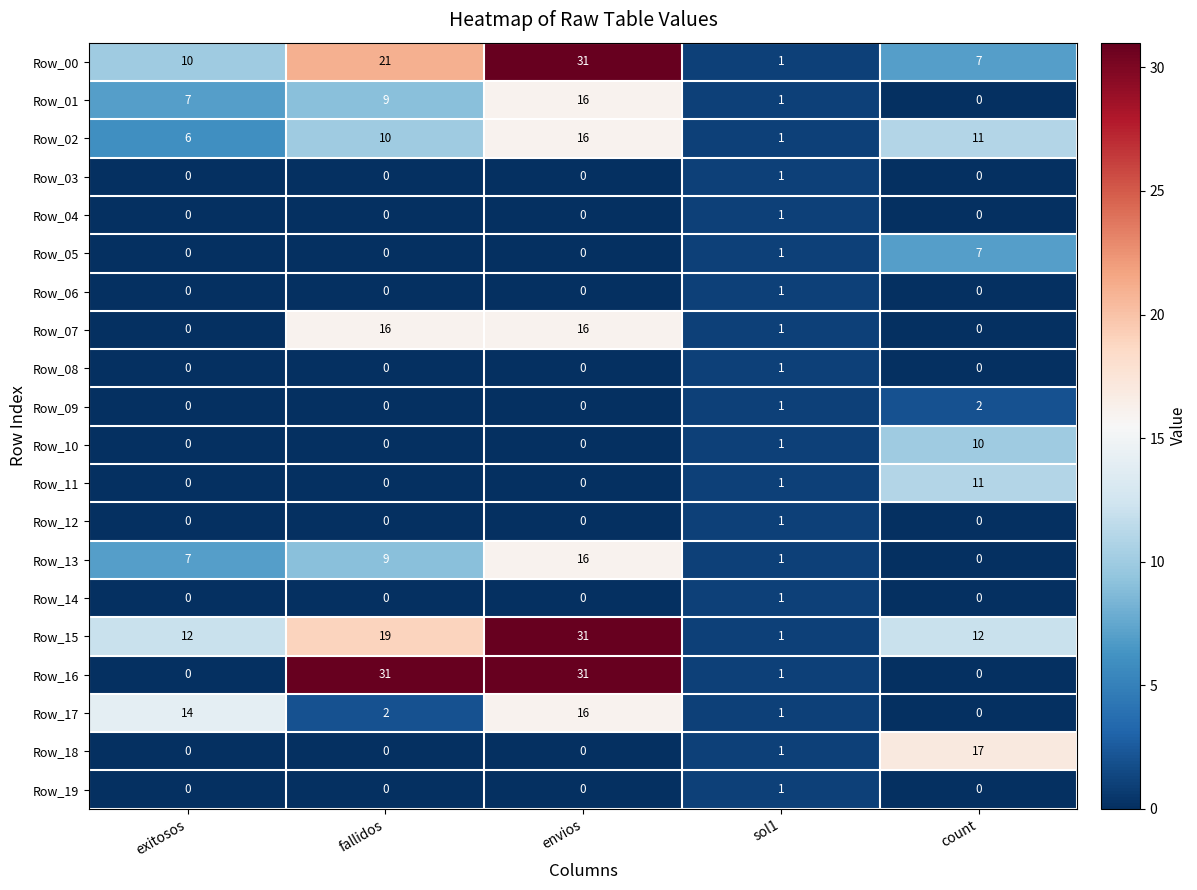

Count the number of categories in the chart.

5